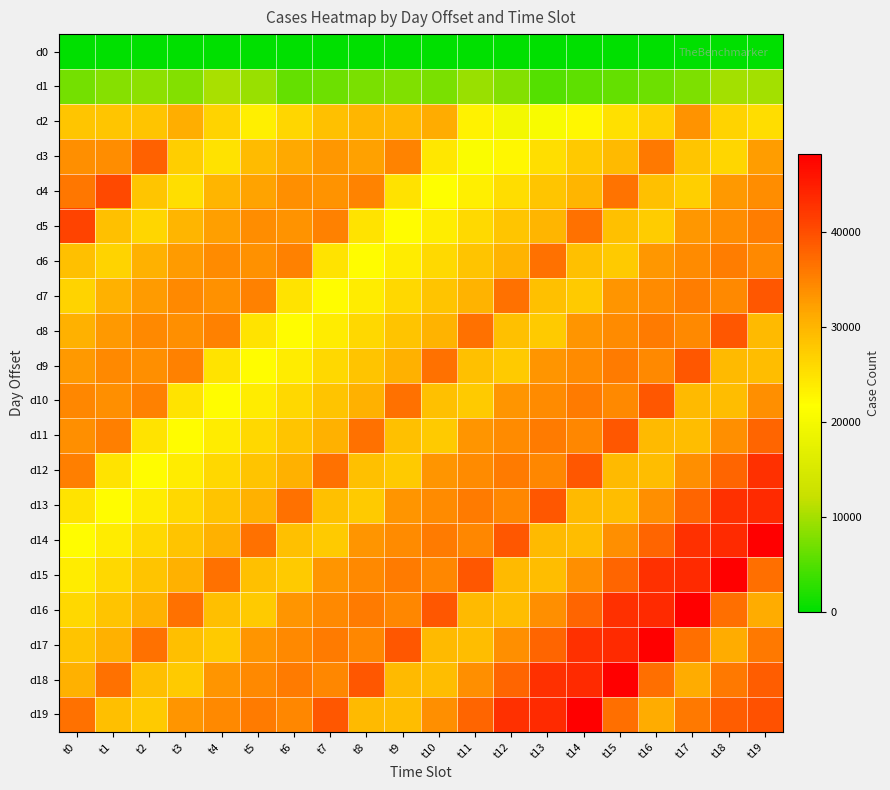

Which series has the largest total across all categories?

d19